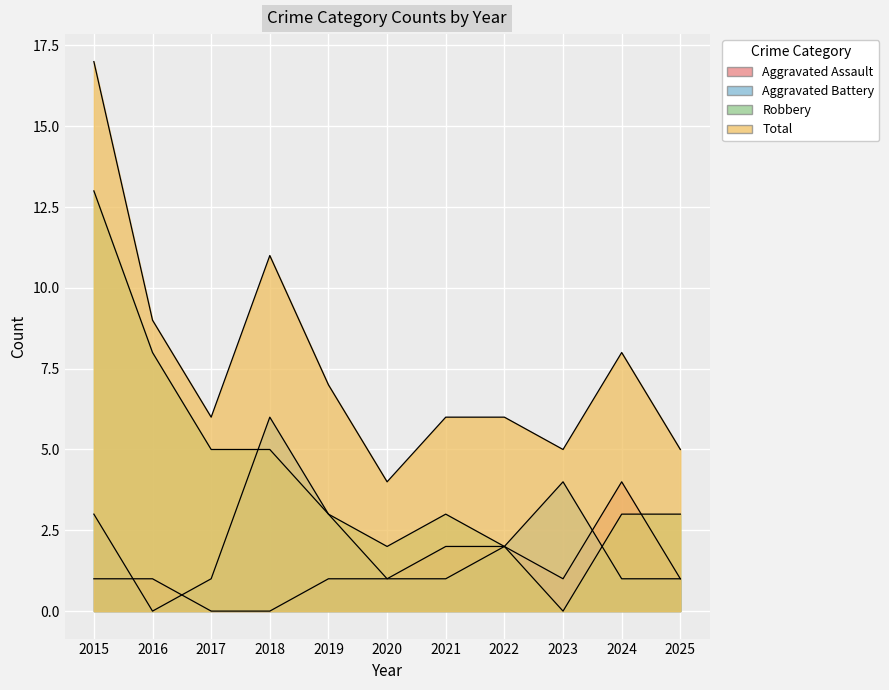

At how many categories does at least one series exceed 4?

10